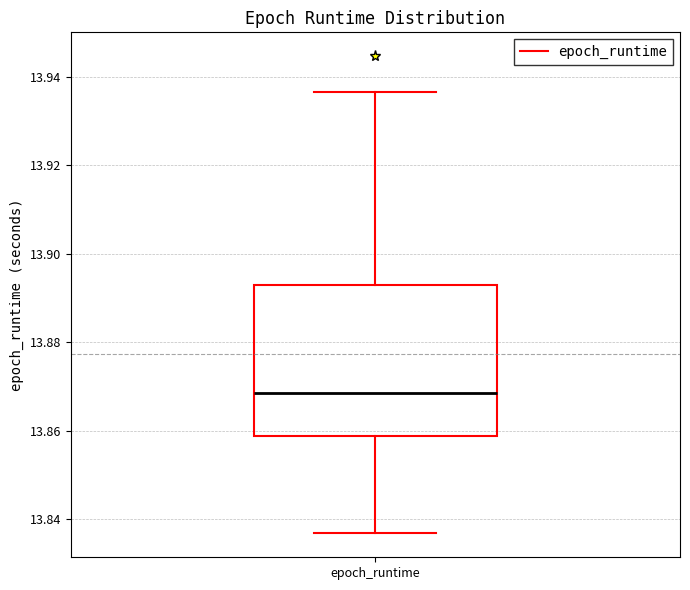

Read this box plot against the y-axis: the position of the median line, the range covered by the box, and the ends of both whiskers. The values are not printed on the chart, so give them approximately, as read against the axis.

median 13.868, box 13.858 to 13.892, whiskers 13.836 to 13.936